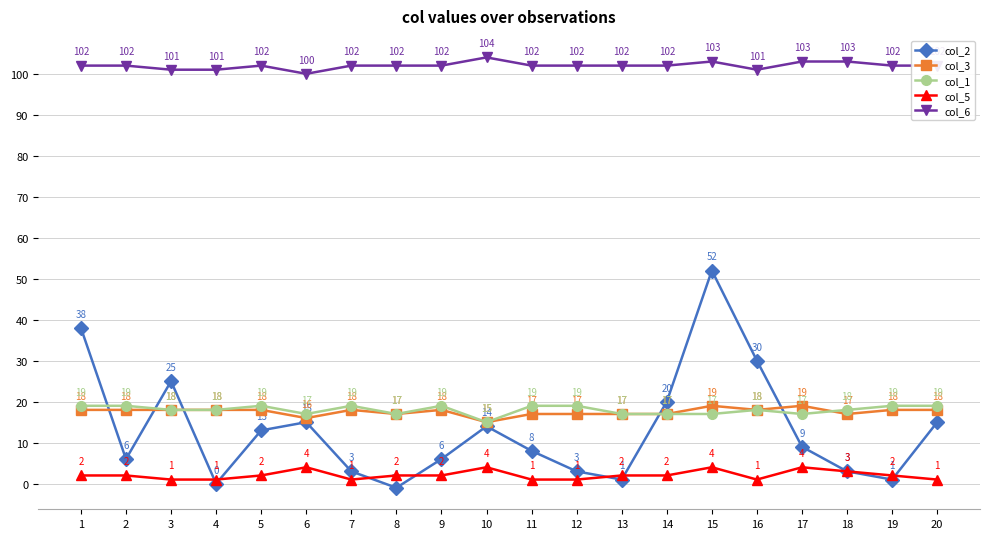

At how many categories does at least one series exceed 53?

20